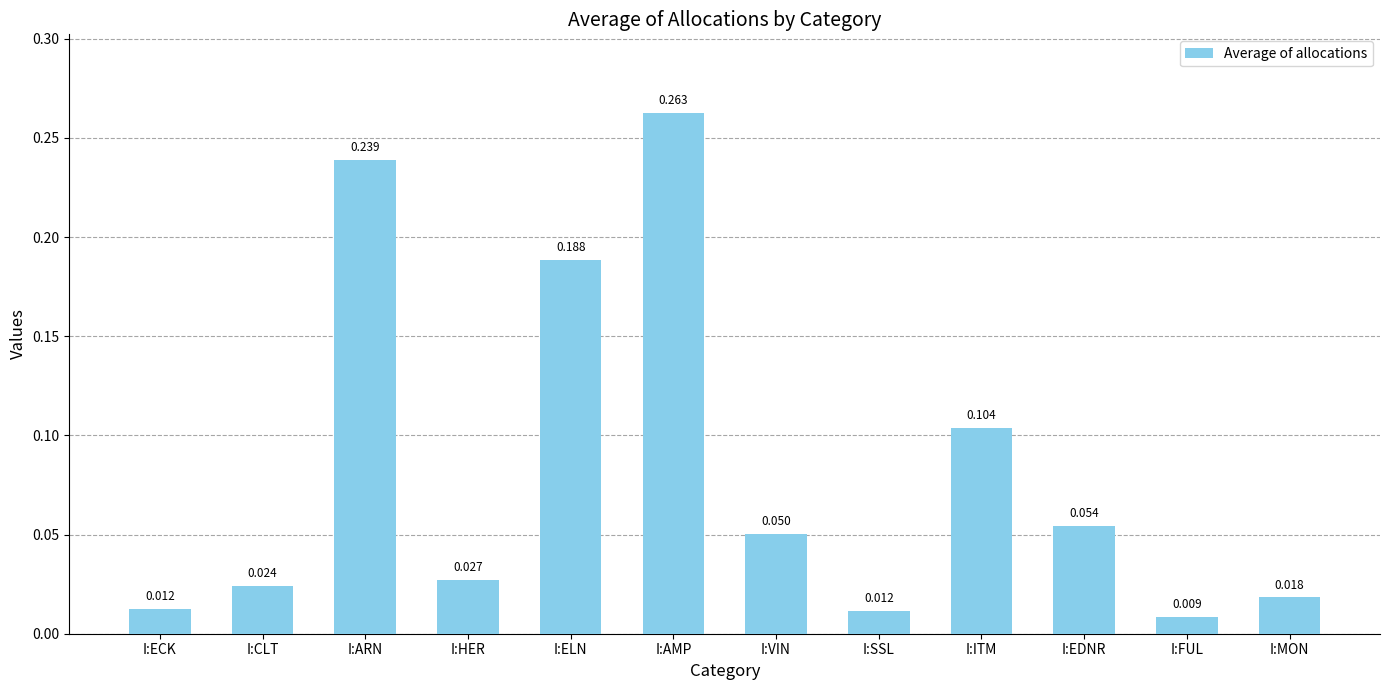

Between I:ARN and I:SSL, which is larger?

I:ARN